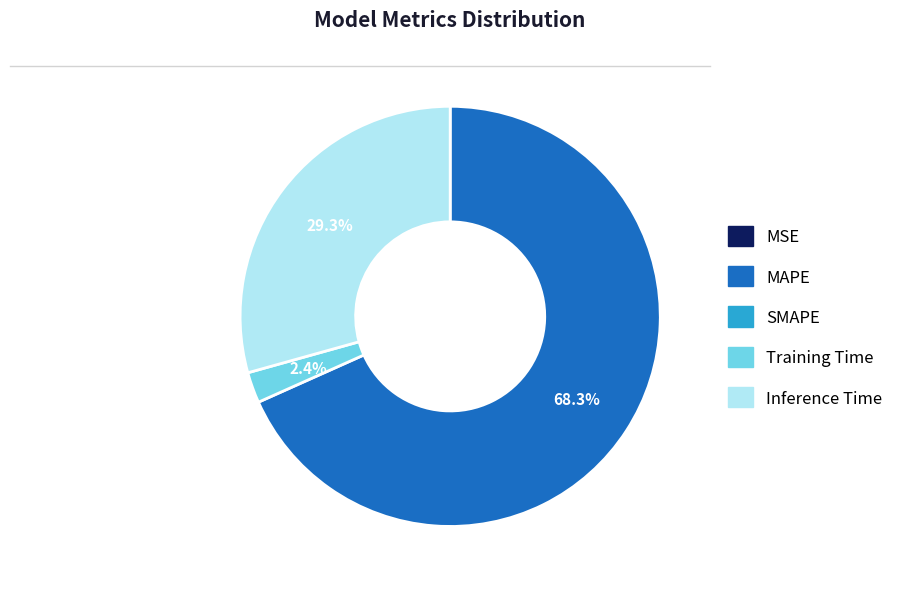

Is there any slice that represents more than half of the pie?

Yes